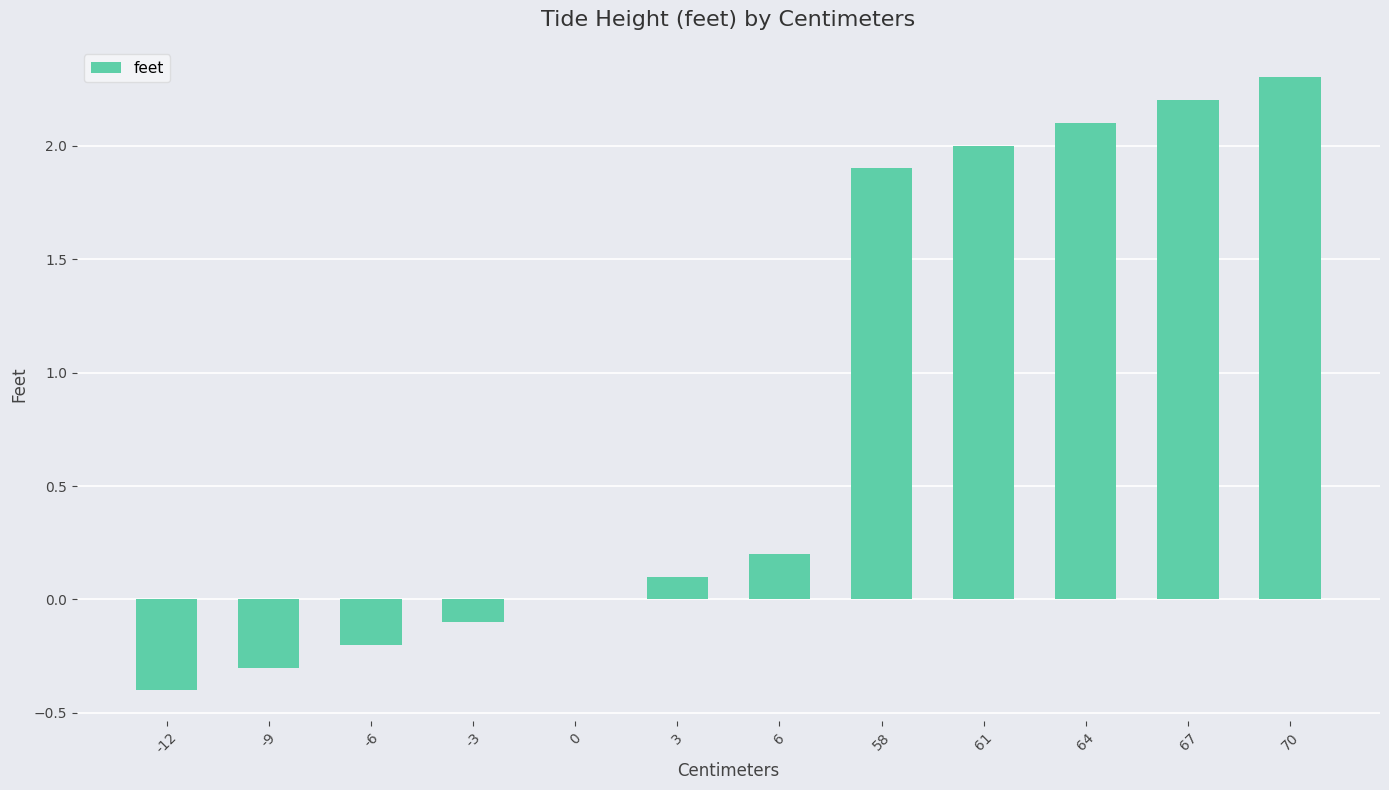

The chart shows a value of 3.3 at 58. True or false?

False